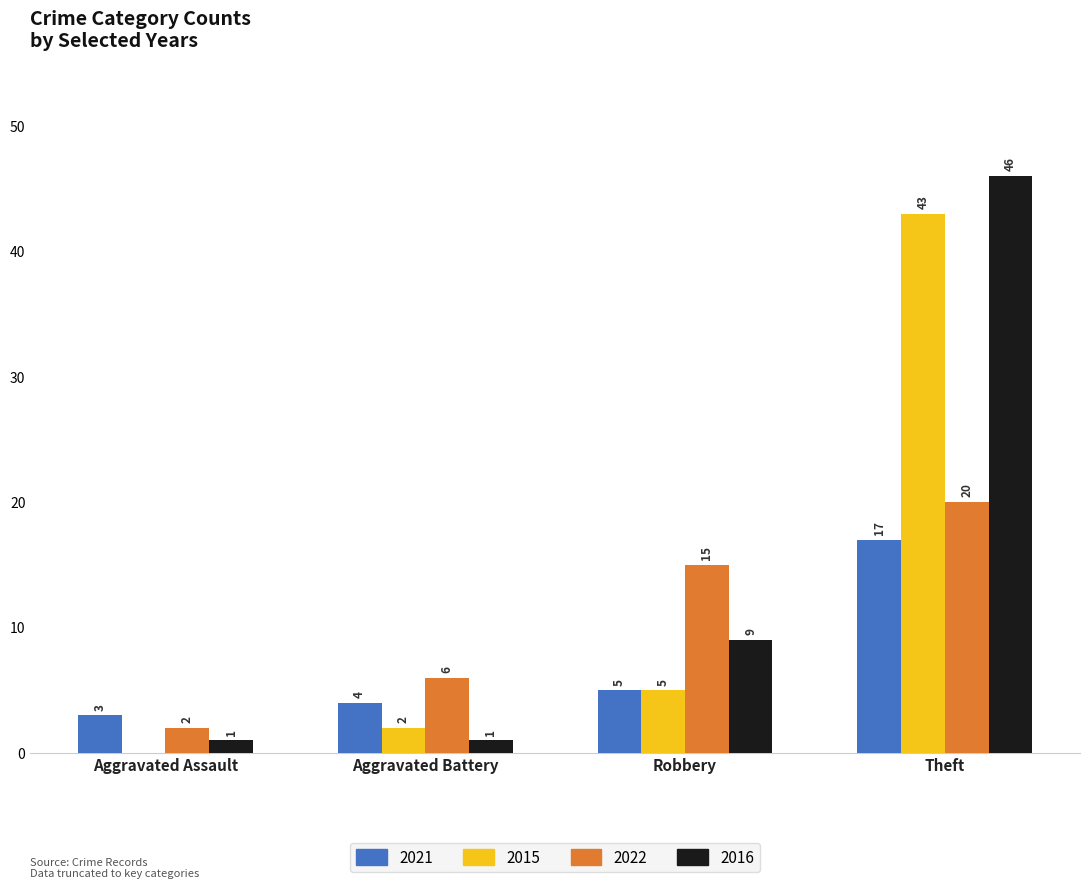

What is the average value of the 2016 series?

14